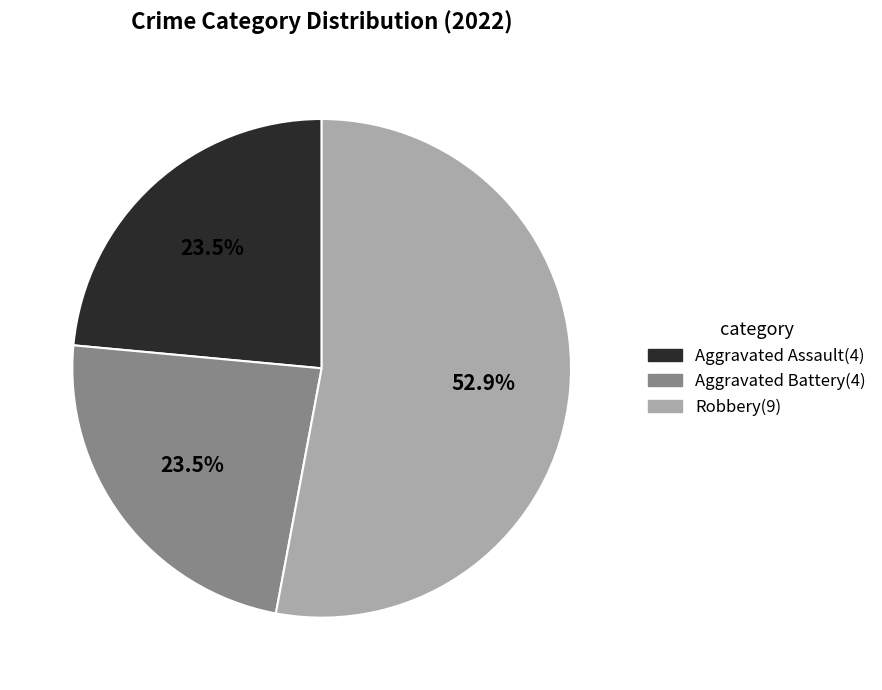

How many segments does this pie chart have?

3